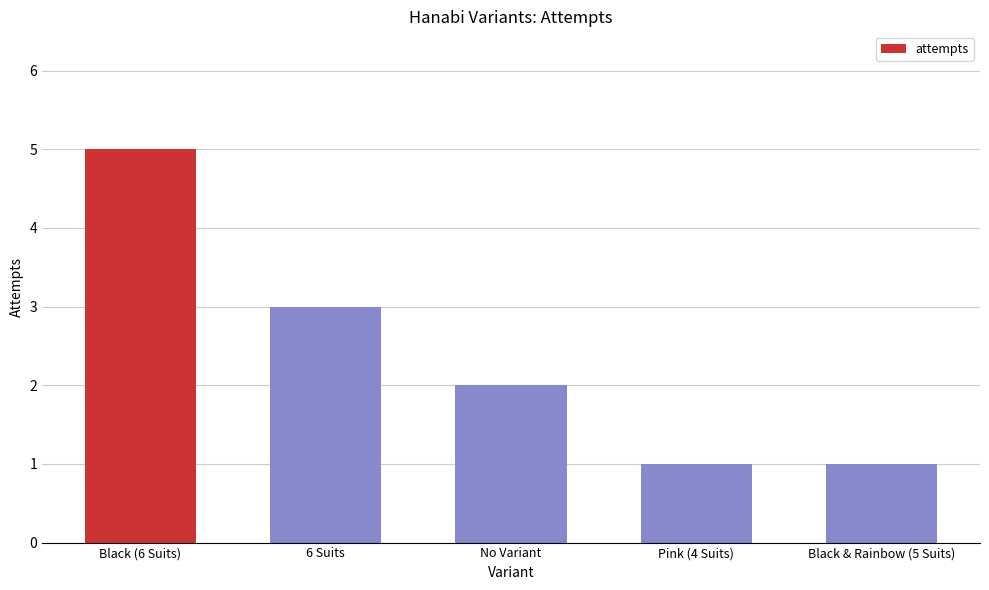

Which has a higher value, Black & Rainbow (5 Suits) or No Variant?

No Variant